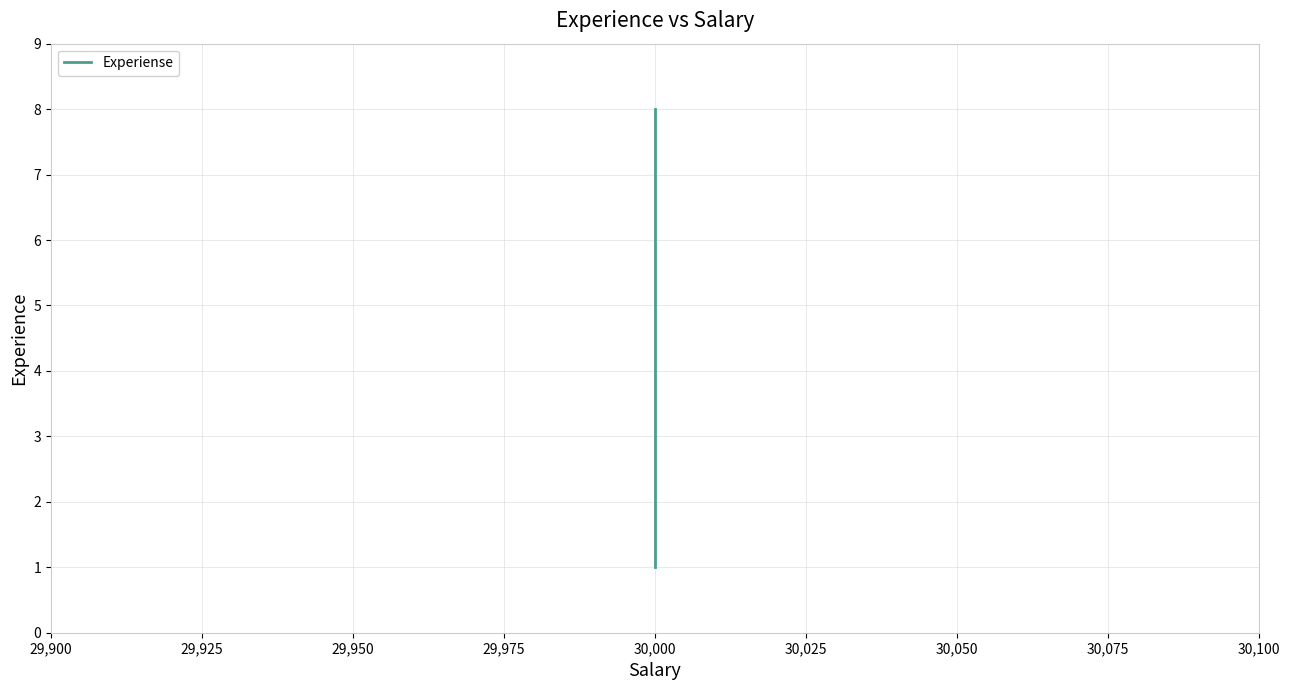

What is the greatest value displayed?

8.0